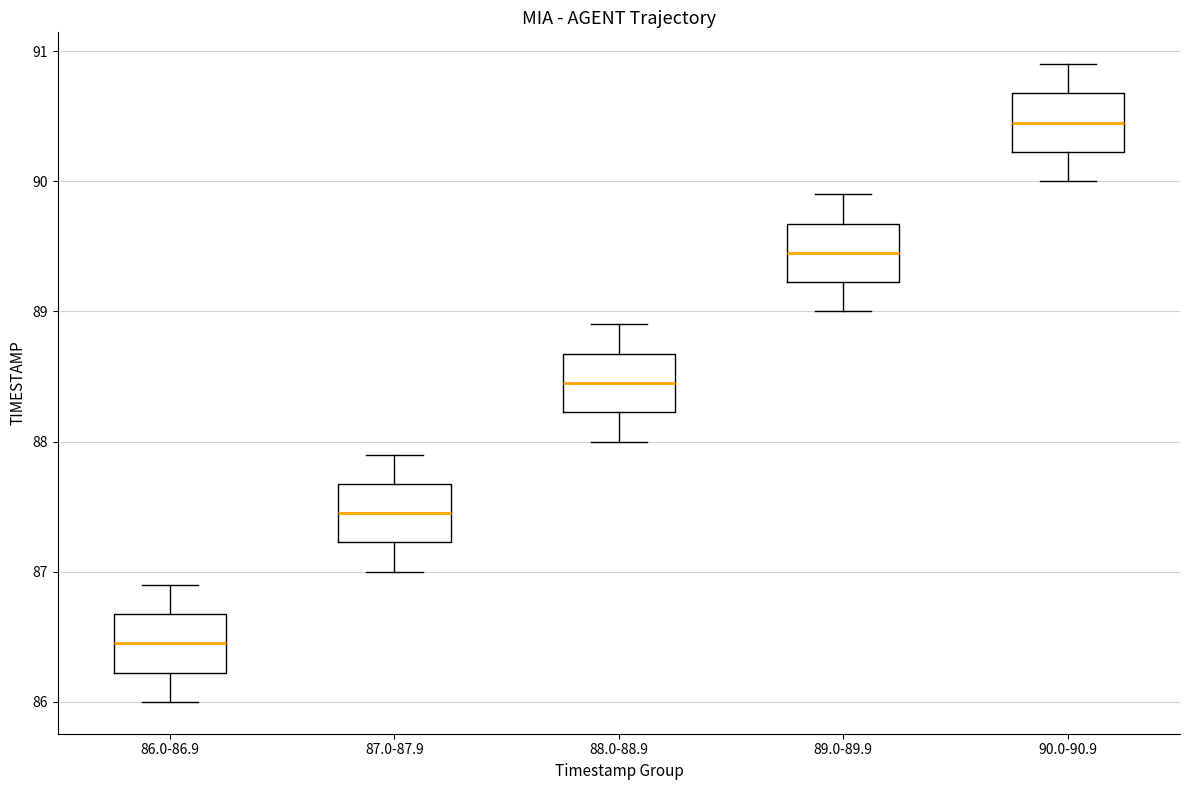

Reading left to right, read every box against the y-axis: the position of its median line, the range the box covers, and the ends of its whiskers. The values are not printed on the chart, so give them approximately, as read against the axis.

86.0-86.9: median 86.5, box 86.2 to 86.7, whiskers 86.0 to 86.9
87.0-87.9: median 87.5, box 87.2 to 87.7, whiskers 87.0 to 87.9
88.0-88.9: median 88.5, box 88.2 to 88.7, whiskers 88.0 to 88.9
89.0-89.9: median 89.5, box 89.2 to 89.7, whiskers 89.0 to 89.9
90.0-90.9: median 90.5, box 90.2 to 90.7, whiskers 90.0 to 90.9